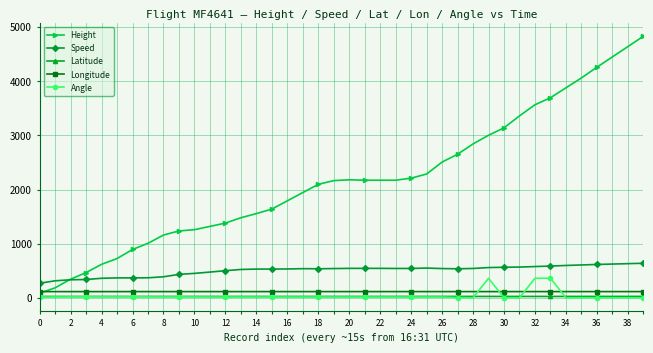

At how many categories does at least one series exceed 3433?

8